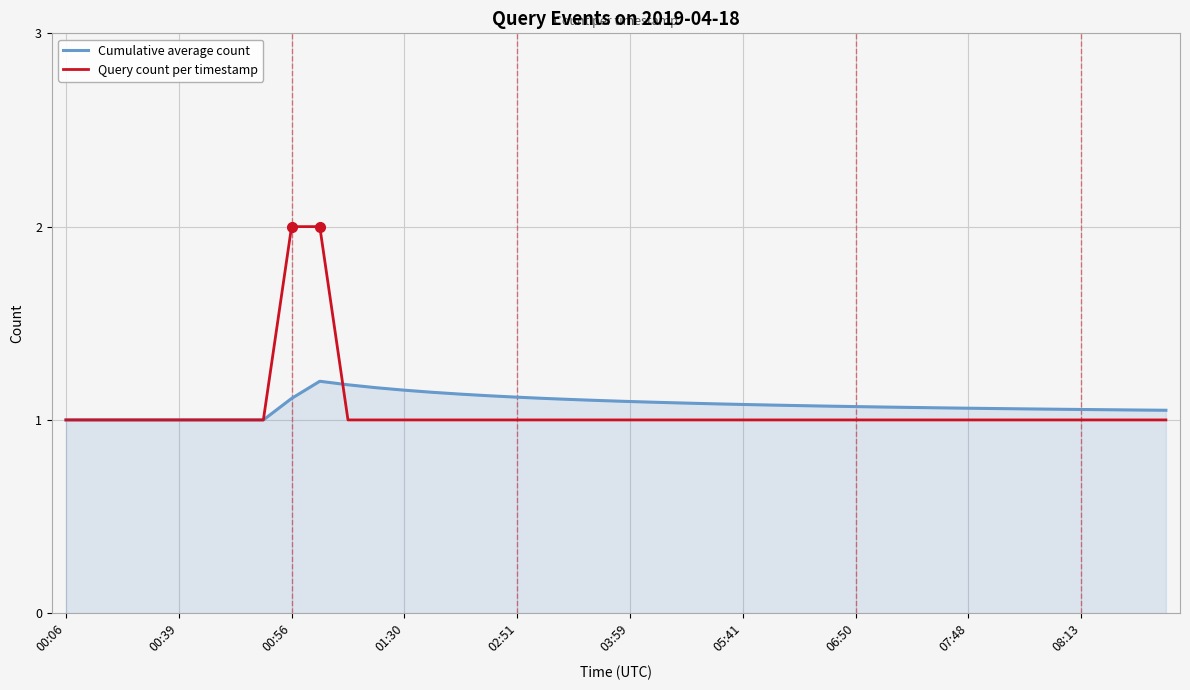

Which series has the widest spread of values?

Query count per timestamp